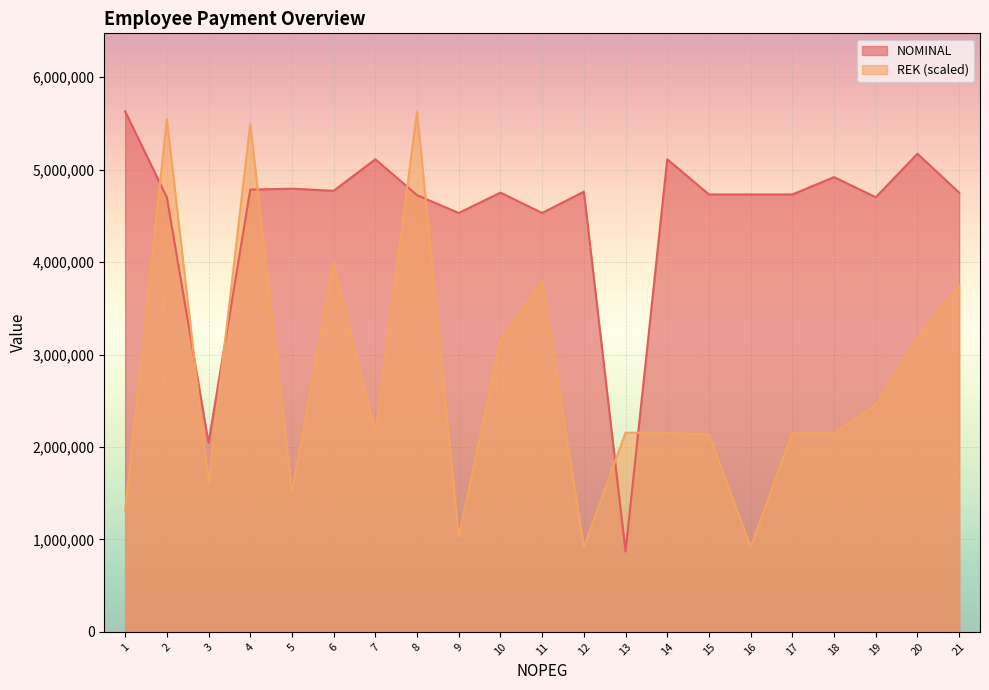

Reading left to right, transcribe all the data shown in this chart.

NOMINAL: 1=5630000.0	2=4701536.0	3=2044500.0	4=4784156.0	5=4794156.0	6=4771535.0	7=5112000.0	8=4724156.0	9=4531536.0	10=4751535.0	11=4531536.0	12=4761536.0	13=870000.0	14=5112000.0	15=4731536.0	16=4731536.0	17=4731535.0	18=4919520.0	19=4701536.0	20=5172000.0	21=4751536.0
REK: 1=1313670.5	2=5546250.9	3=1606160.1	4=5496349.7	5=1512005.3	6=3997478.9	7=2152499.9	8=5630000.0	9=1025458.9	10=3152115.5	11=3797442.8	12=917360.8	13=2155078.1	14=2152536.8	15=2136956.5	16=917361.0	17=2152598.4	18=2152557.2	19=2454125.5	20=3175041.0	21=3748794.0